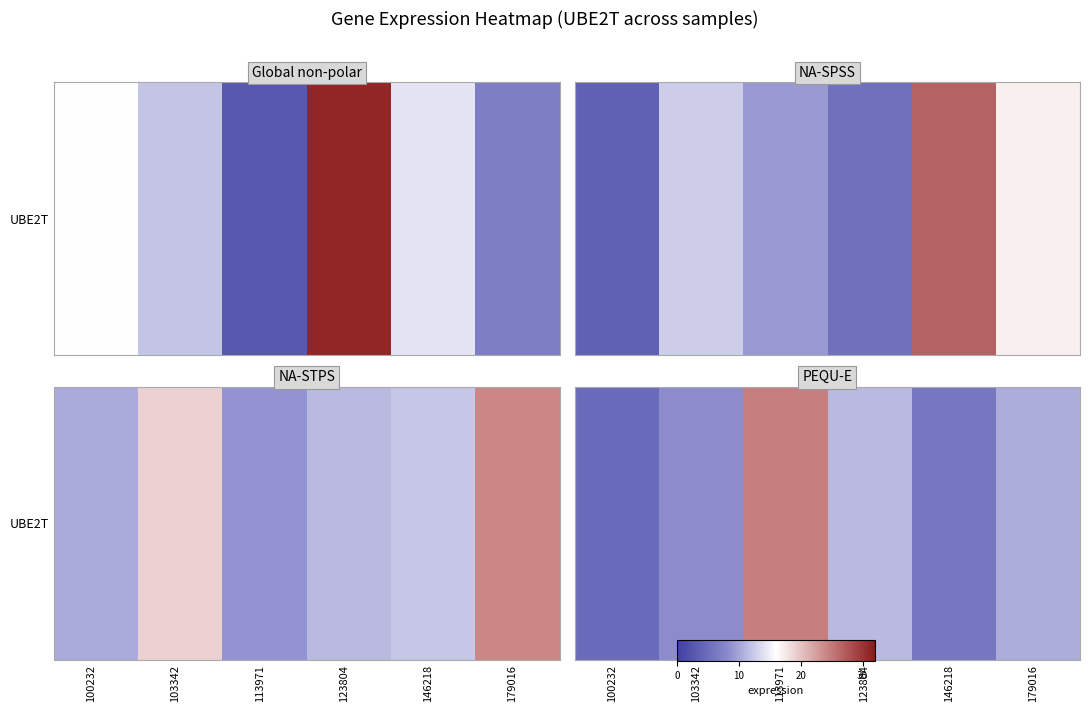

At which label does the data first exceed 10?

113971